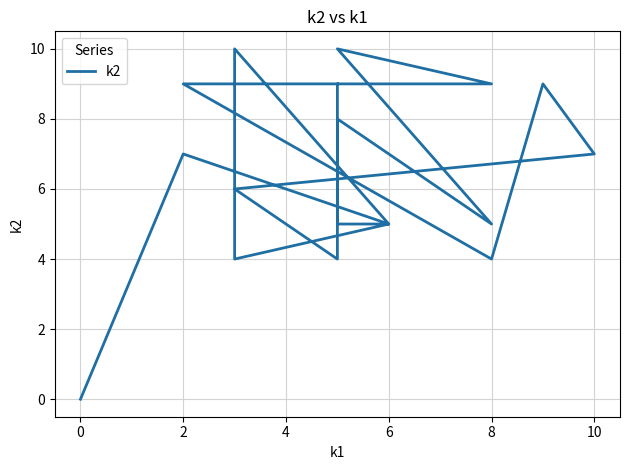

What is the change in value from 6 to 8?

-5